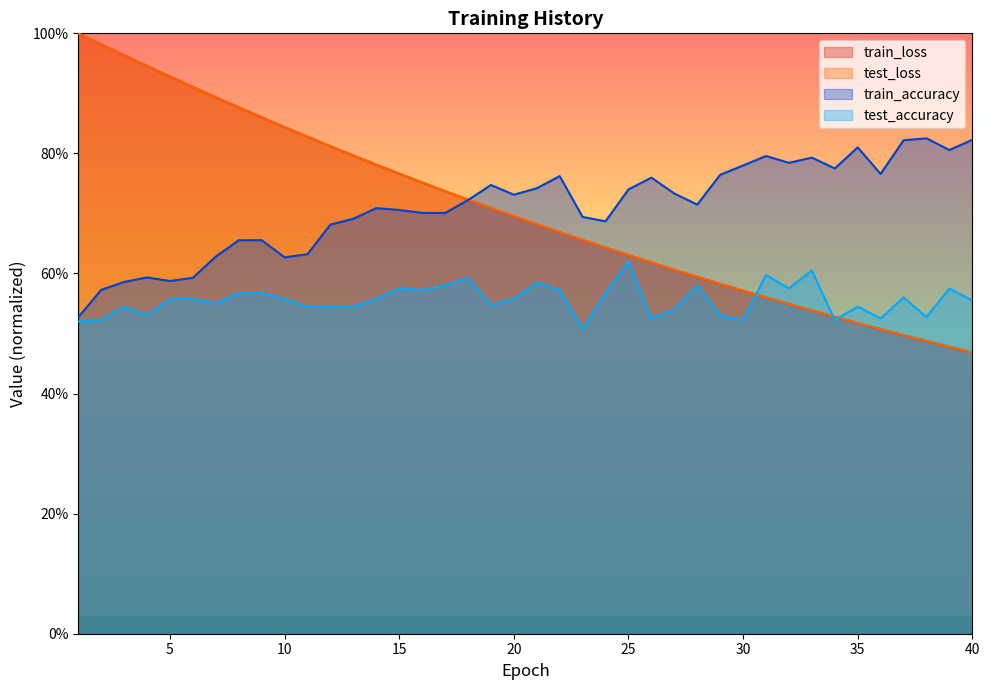

At which category is the sum across all series the highest?

2